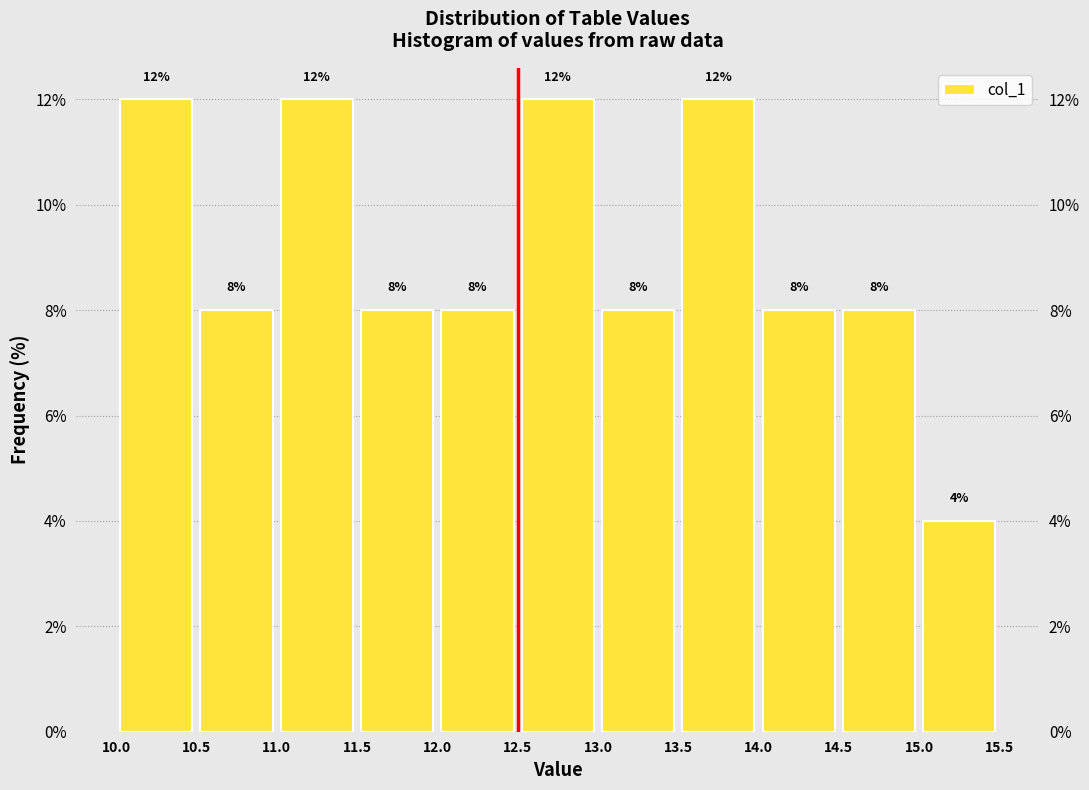

What is the height of the bar covering 11.5 to 12.0 on the x-axis?

8